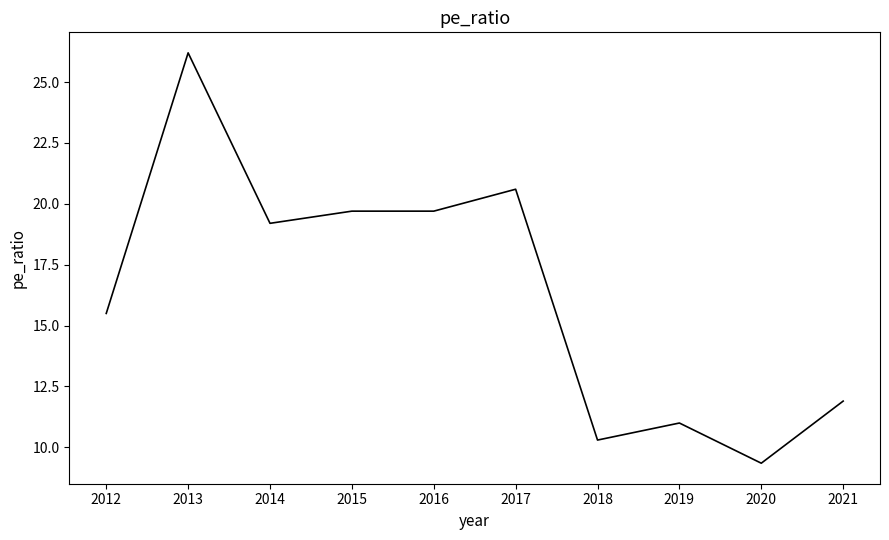

Where is the first local maximum?

2013